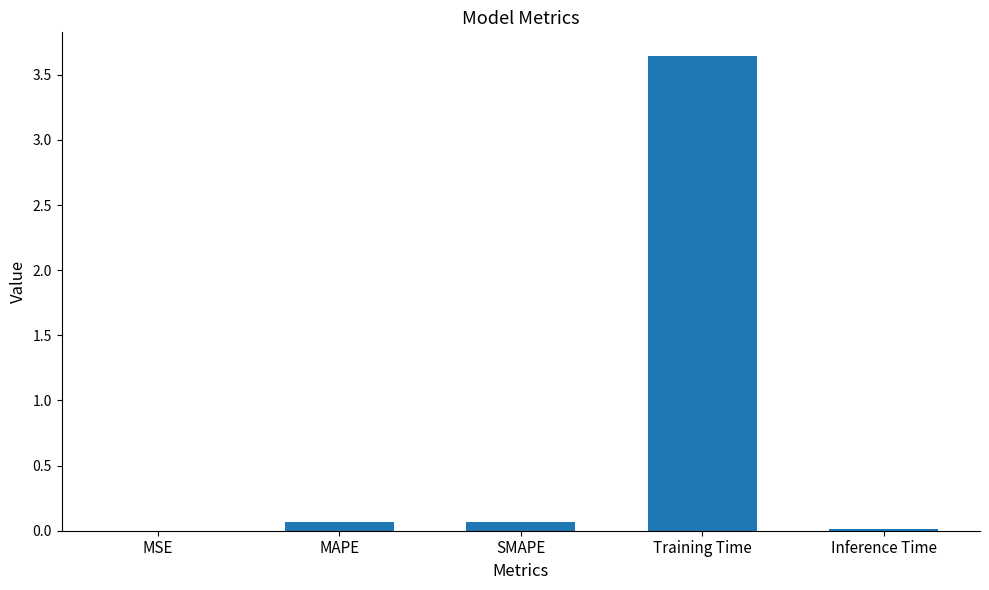

What is the average value?

0.8